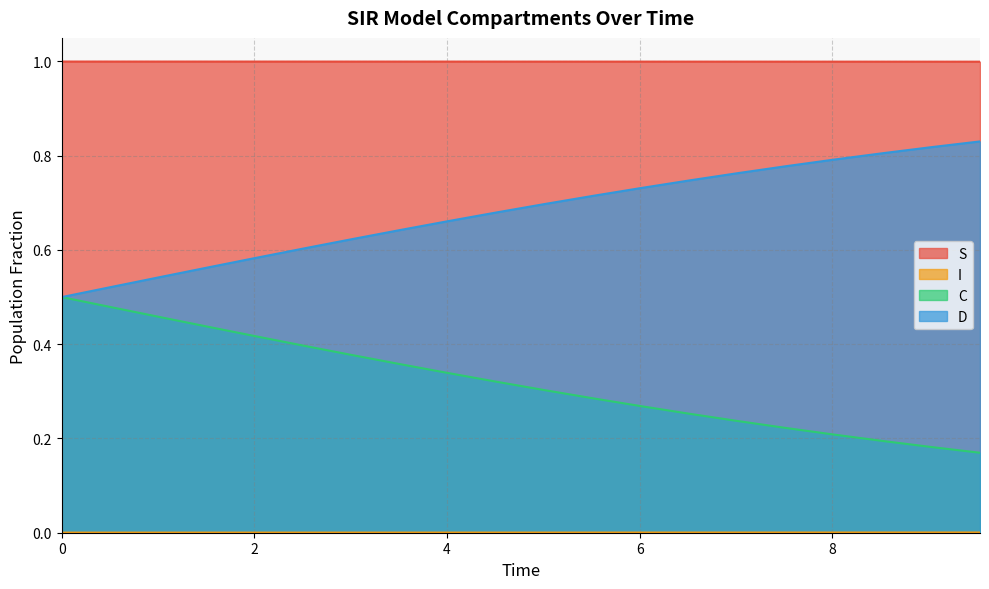

What is the total value across all series at 6.020066889632107?

2.0